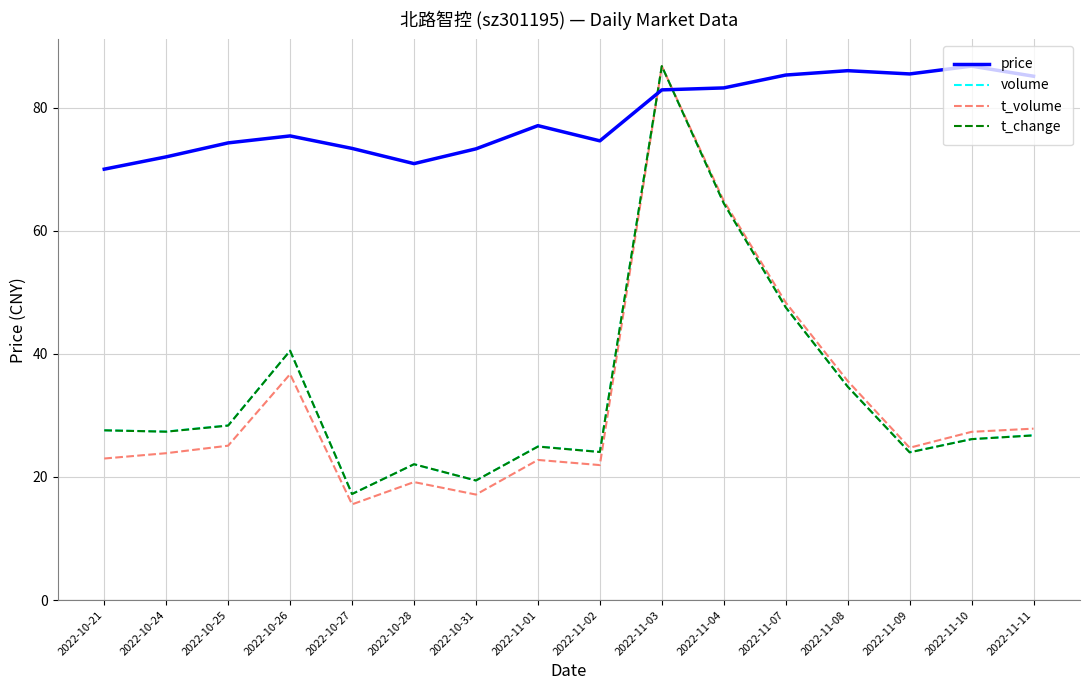

Which series changed the most between 2022-10-24 and 2022-11-11?

price